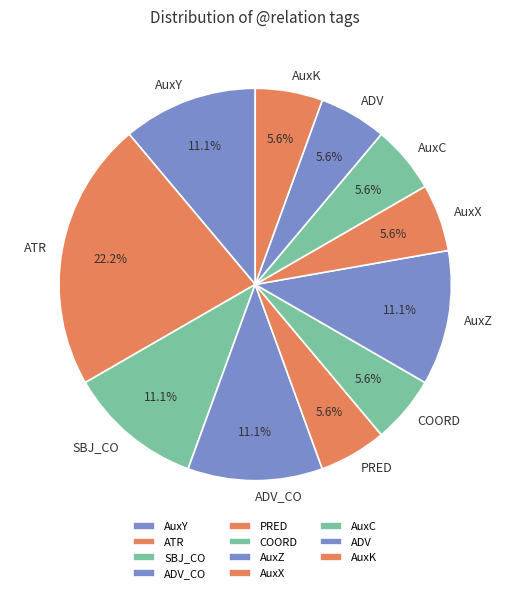

Is it true that SBJ_CO is 1% of the pie?

False